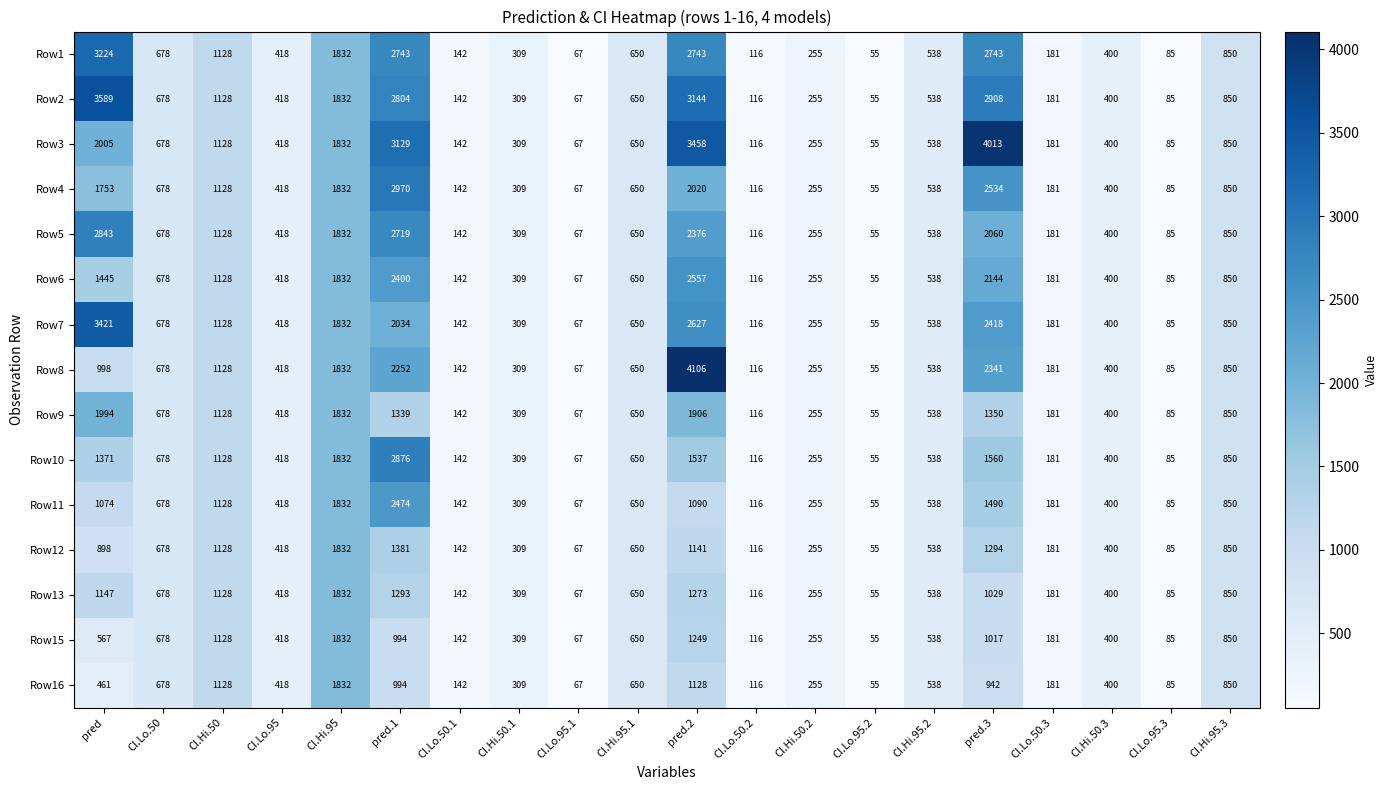

What is the average value of the Row2 series?

1007